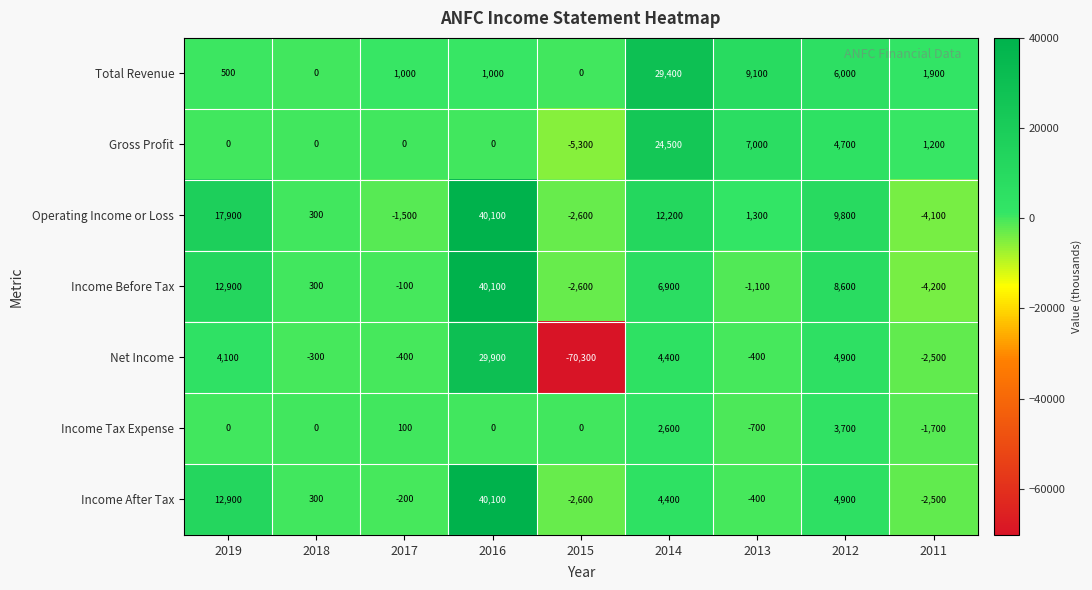

What is the smallest value displayed?

-70300